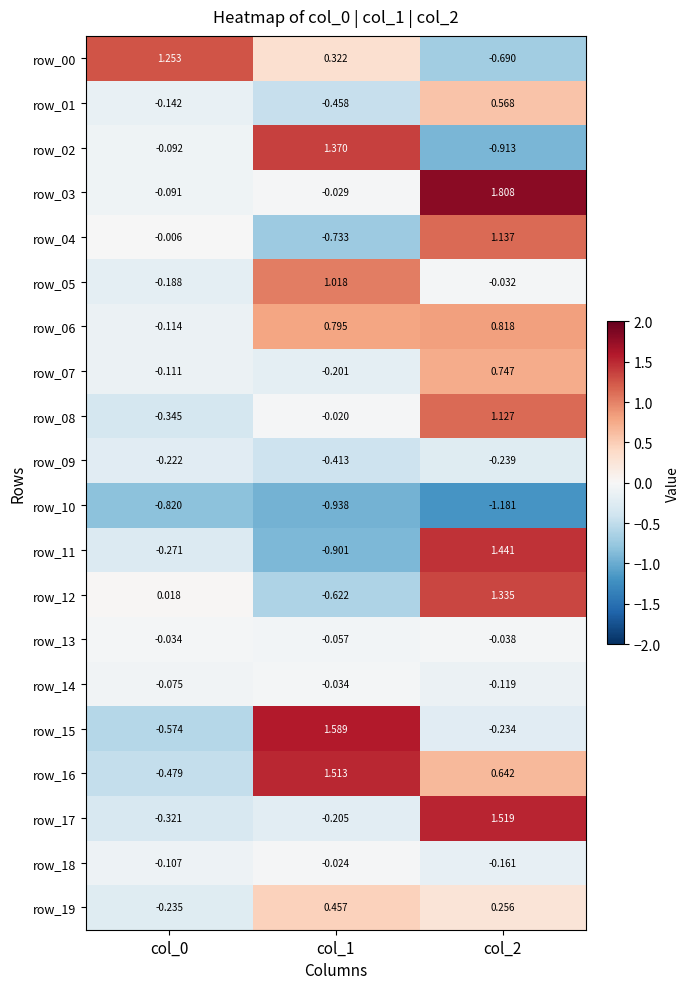

The row_19 series shows -0.2 at col_0. True or false?

True